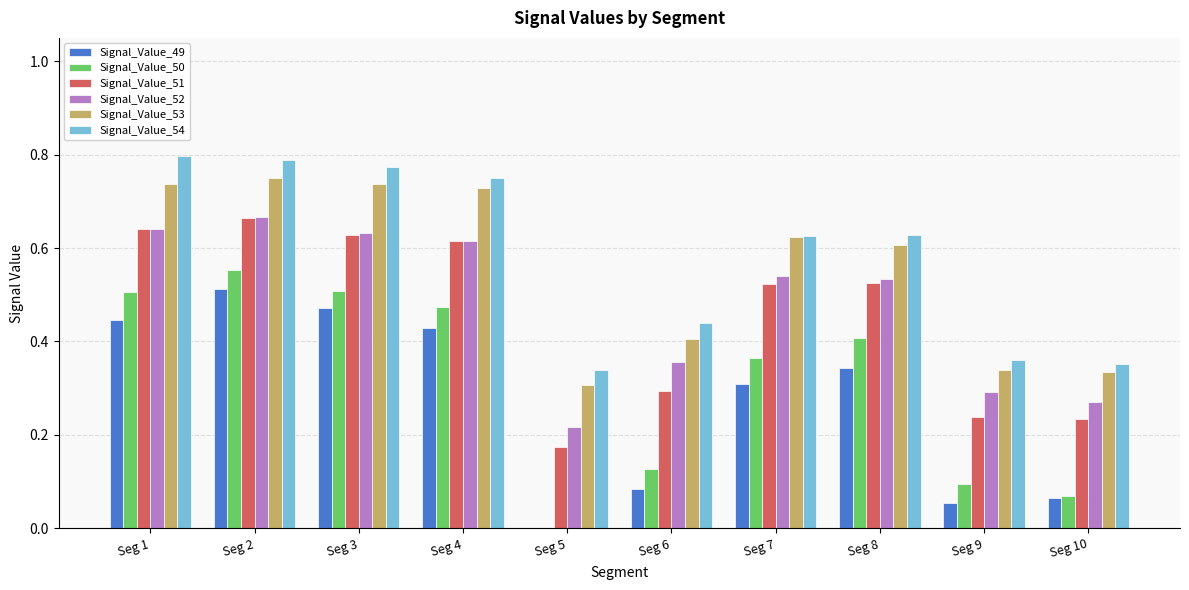

The Signal_Value_49 series shows 0.3 at Seg 2. True or false?

False